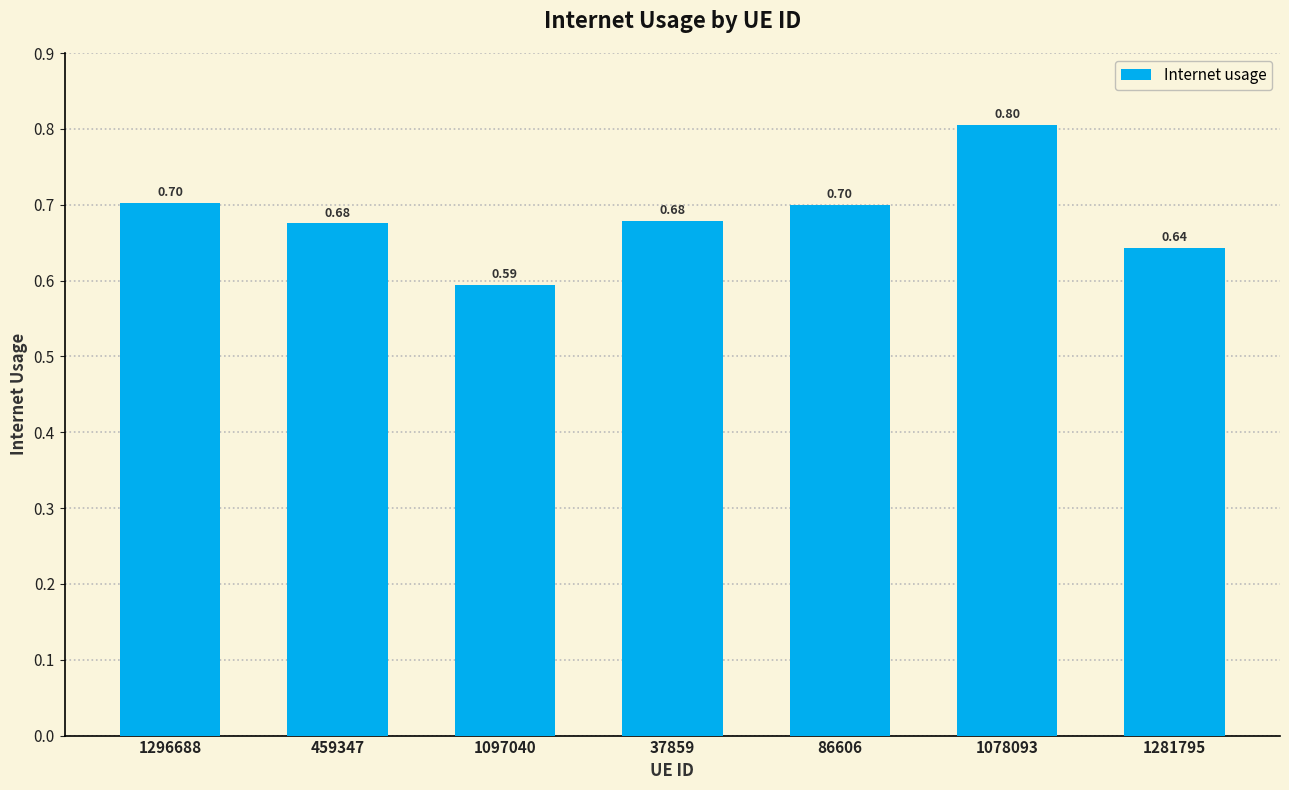

What is the value of the 4th bar from the left?

0.7